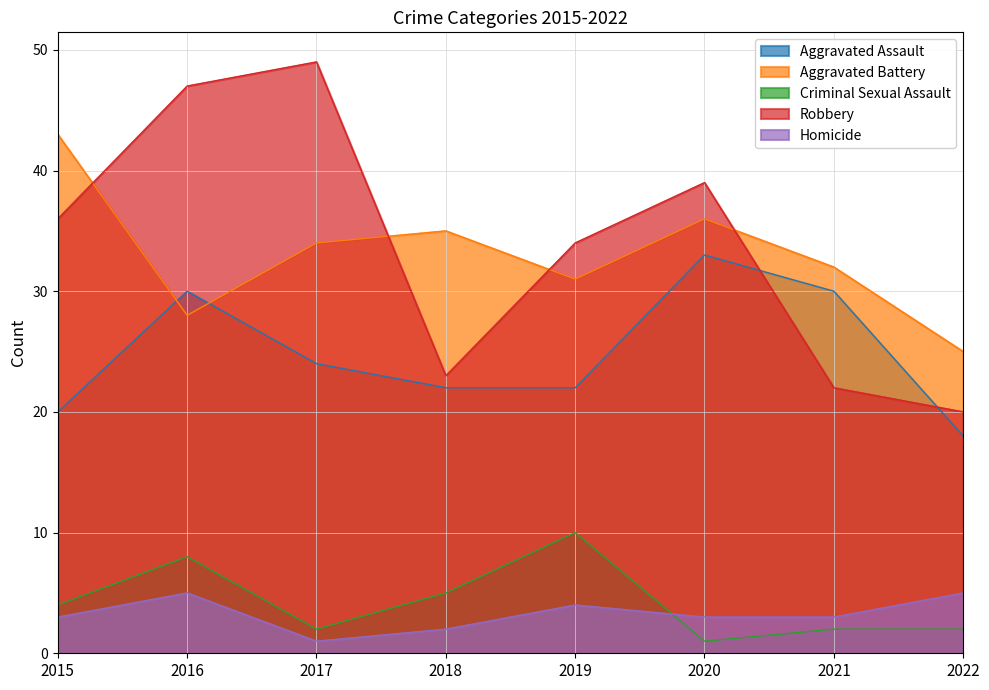

True or false: Aggravated Assault has more than 2 interior local peaks.

False